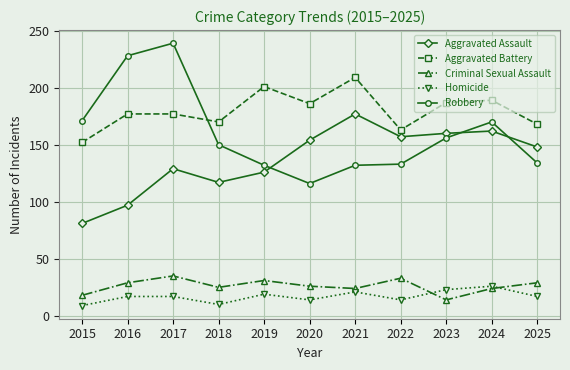

What is the average value of the Criminal Sexual Assault series?

26